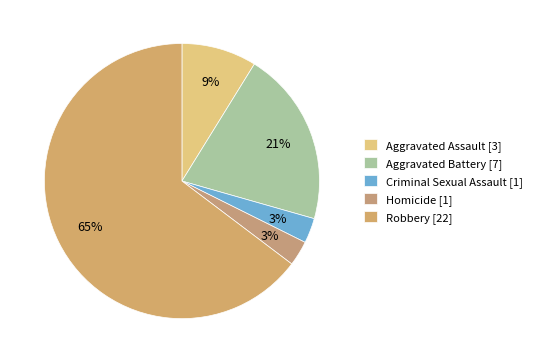

How many segments does this pie chart have?

5